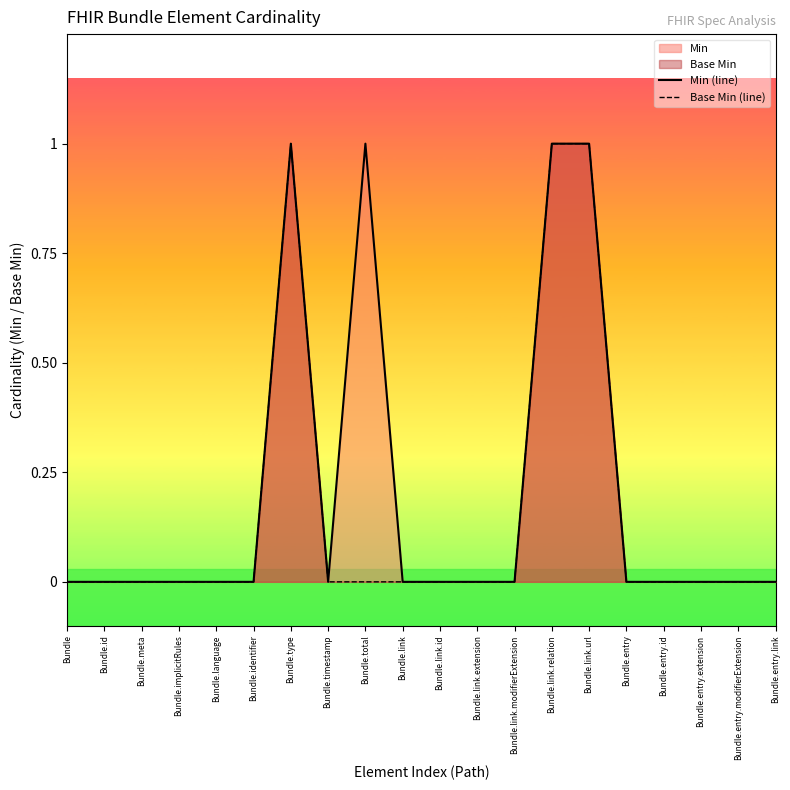

What position from the left is Bundle.implicitRules?

4